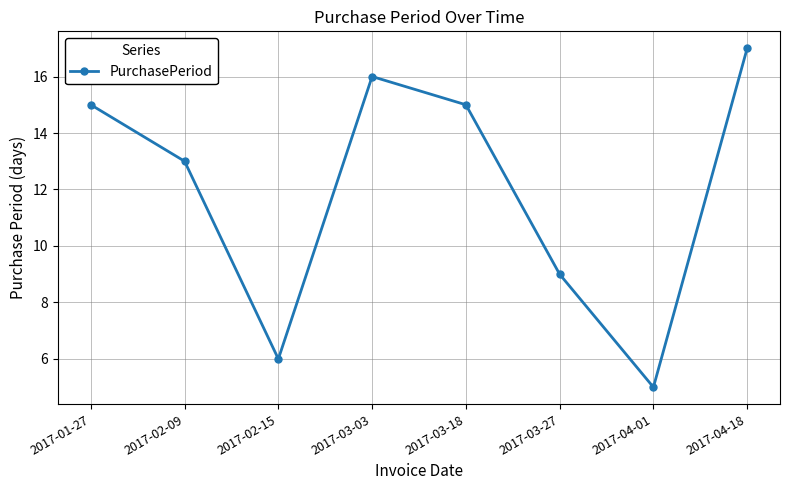

Does the chart display data point markers on the line(s)?

Yes